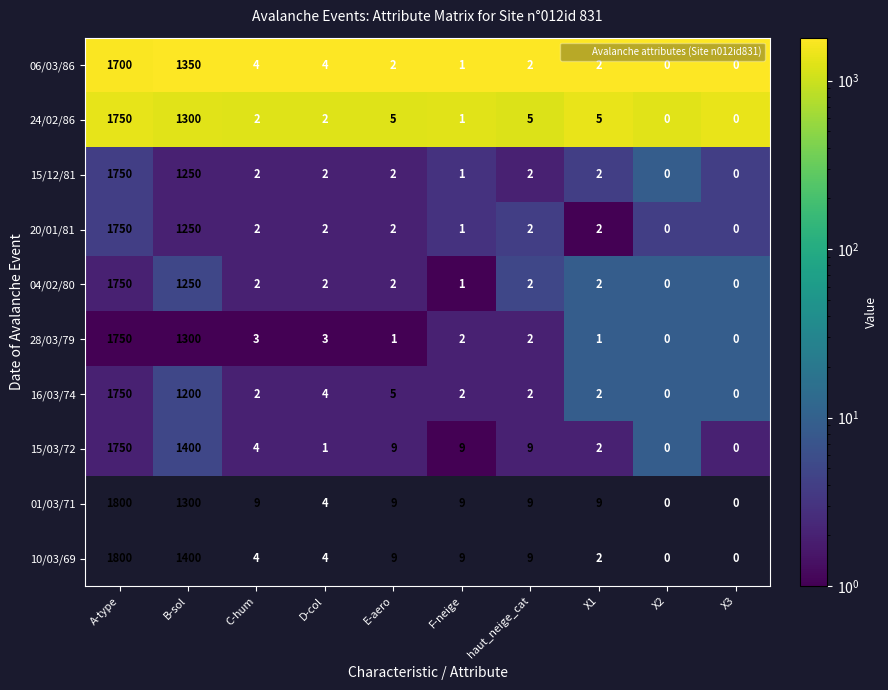

What is the maximum value shown in the chart?

1800